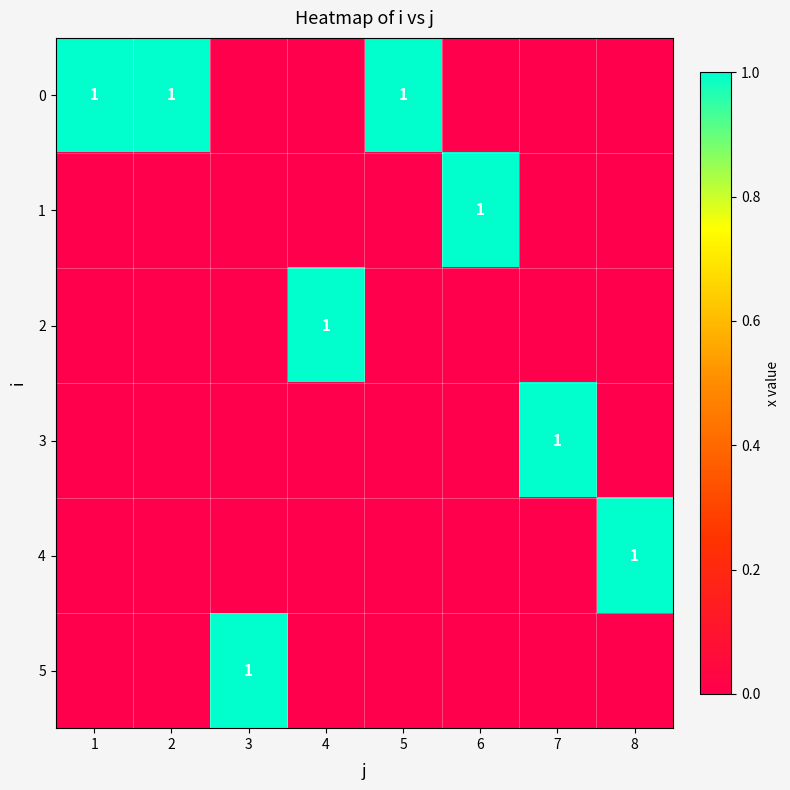

The value of 1 at 6 is 0. True or false?

False